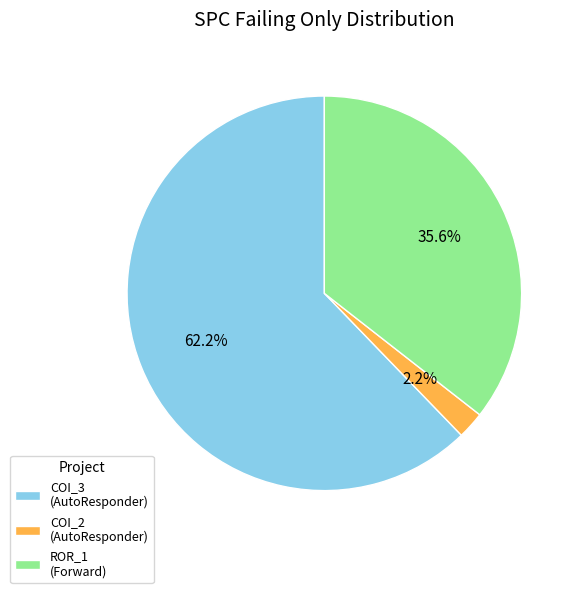

Is there any slice that represents more than half of the pie?

Yes